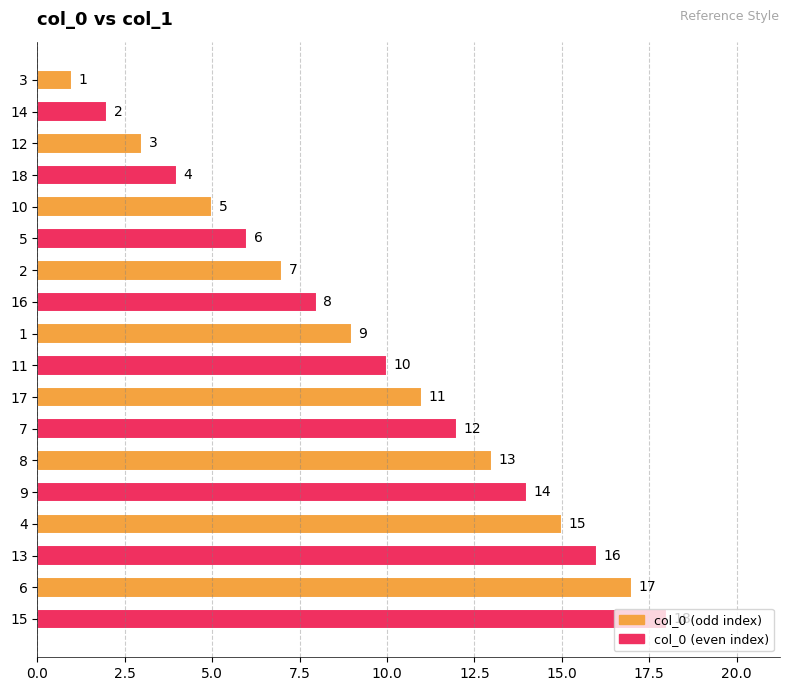

How many values are below 10?

9